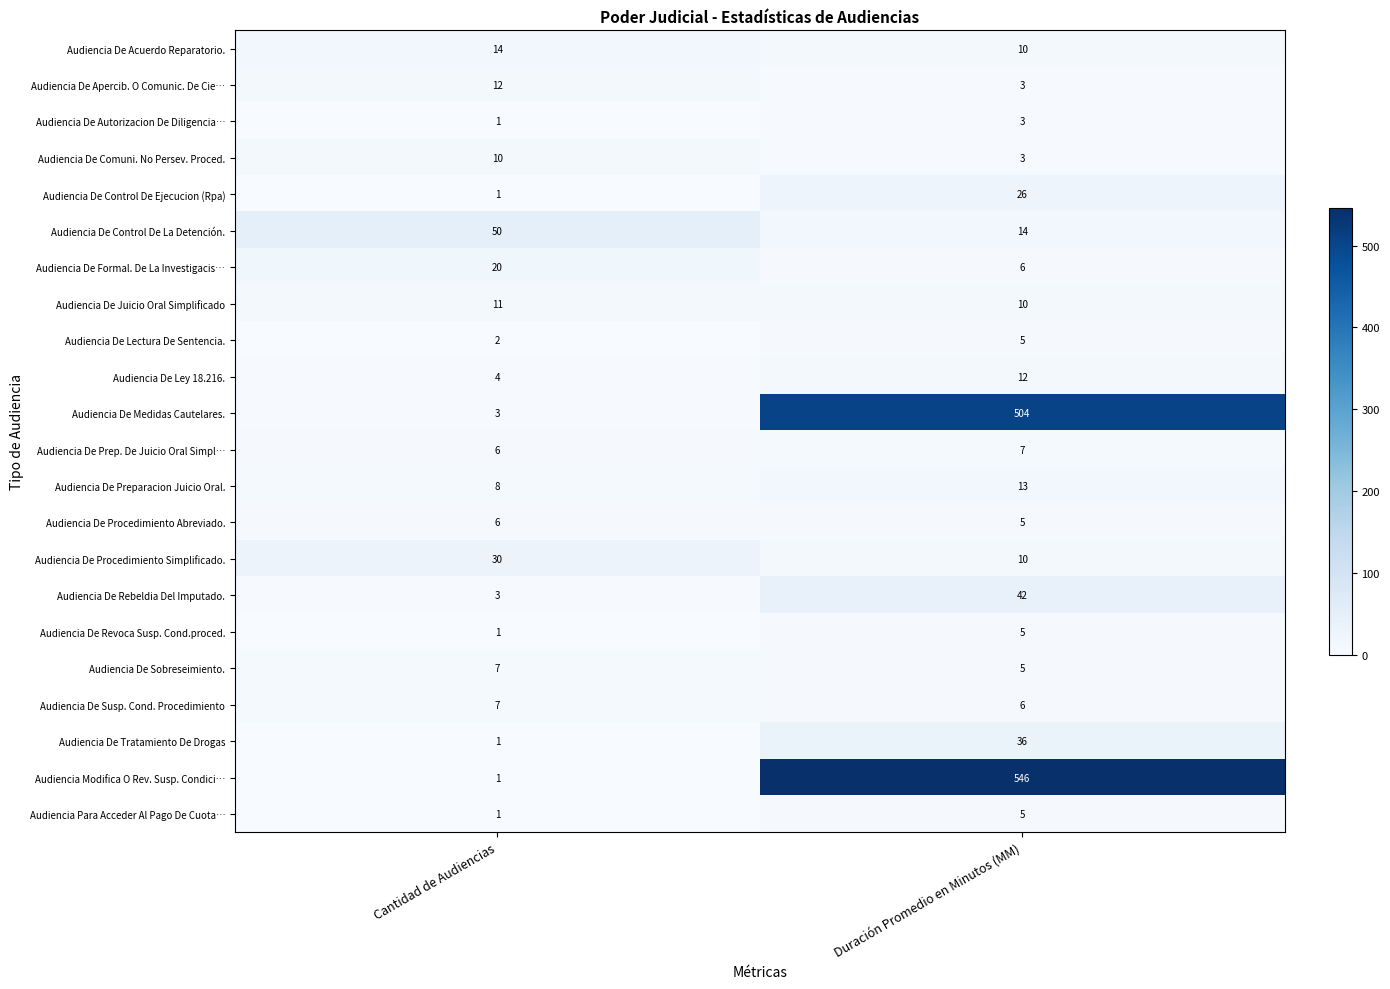

What is the sum of all Audiencia De Juicio Oral Simplificado values?

21